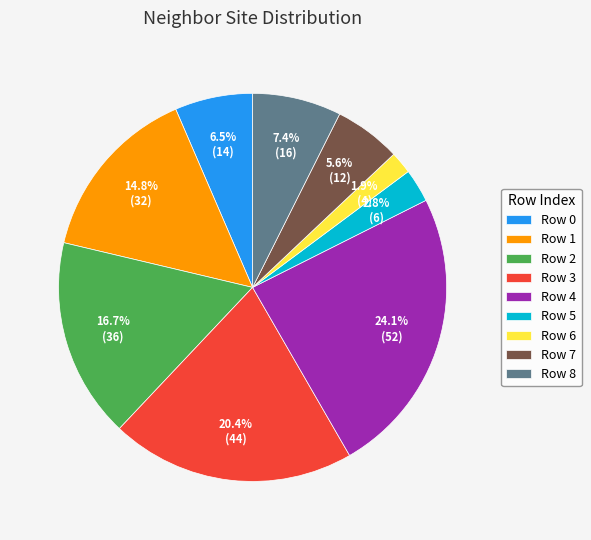

Which category has the biggest portion of the pie?

Row 4